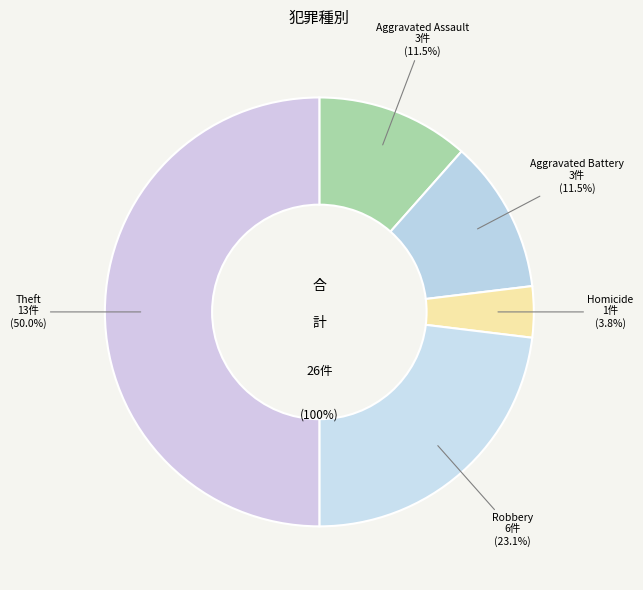

What percentage is NOT represented by Robbery?

76.9%